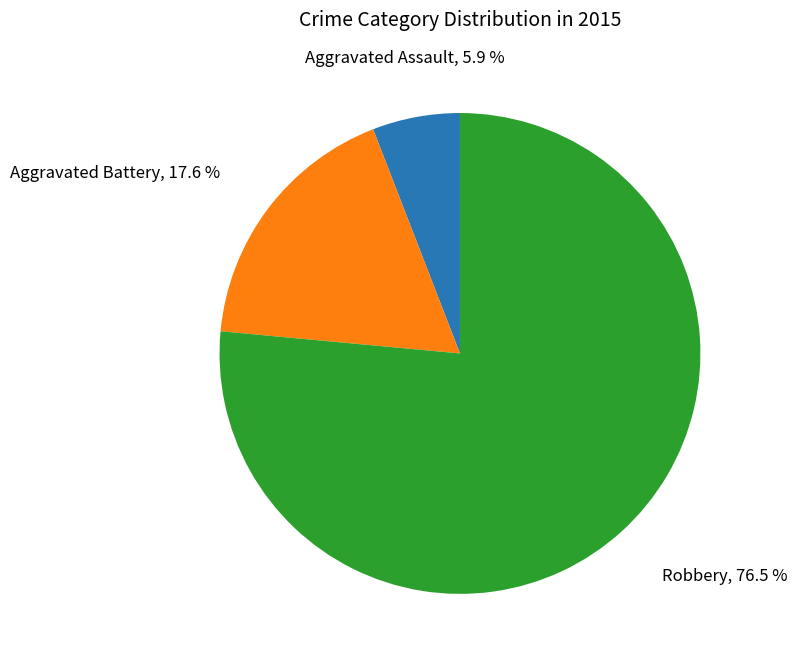

Is it true that Aggravated Assault is 12% of the pie?

False